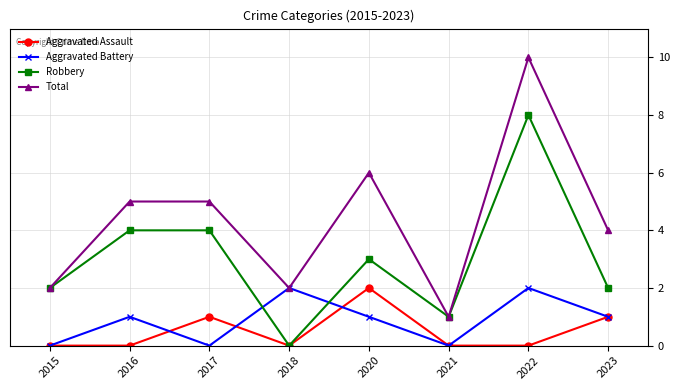

How many intersections are there between Robbery and Aggravated Battery?

2